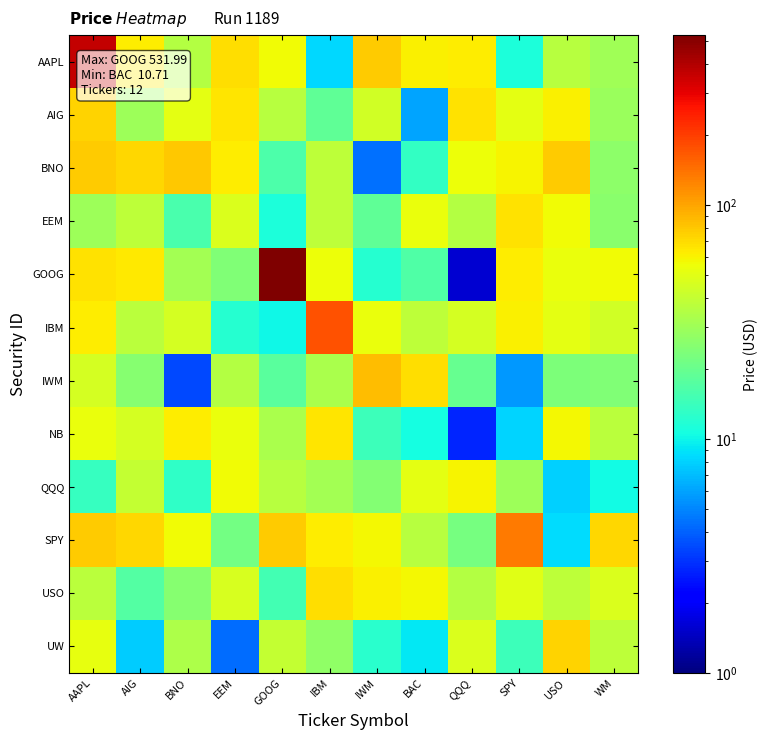

What is the total value across all series at IWM?

466.3